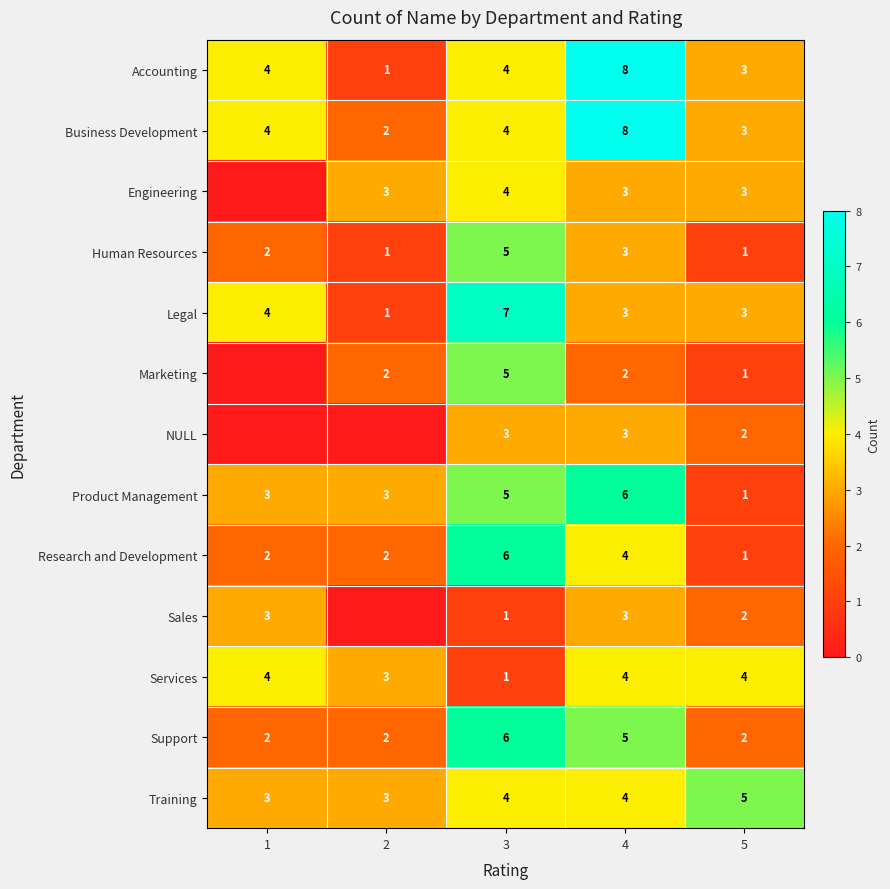

Read the Product Management value at 2.

3